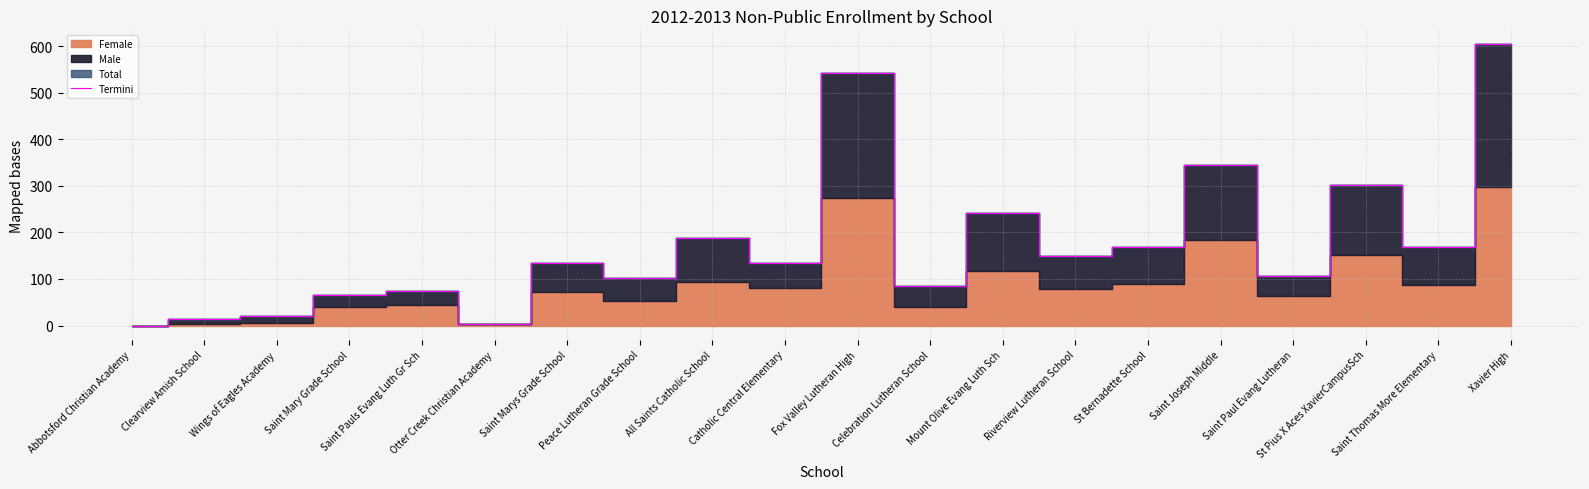

How many lines are shown in the chart?

1